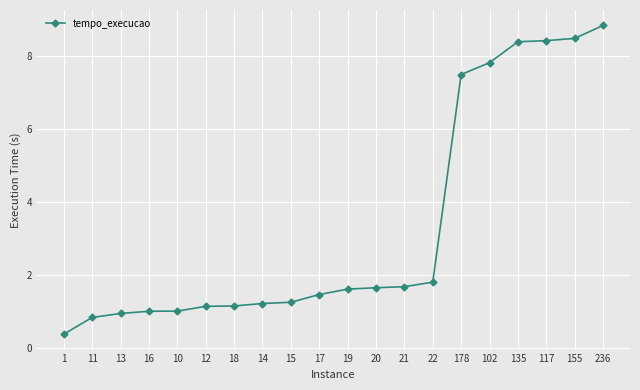

What is the label of the 9th point from the right?

20